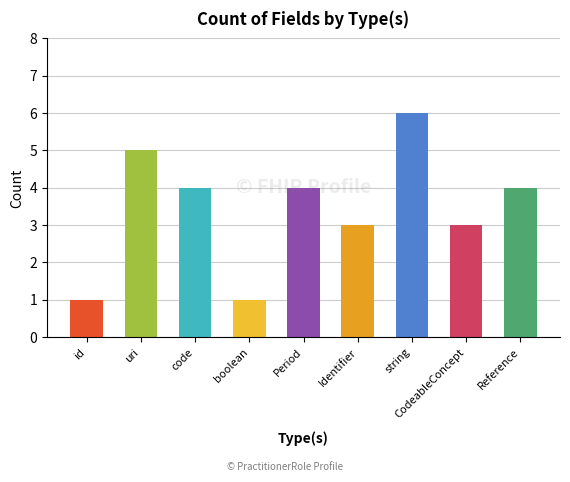

The chart shows a value of 3 at Identifier. True or false?

True